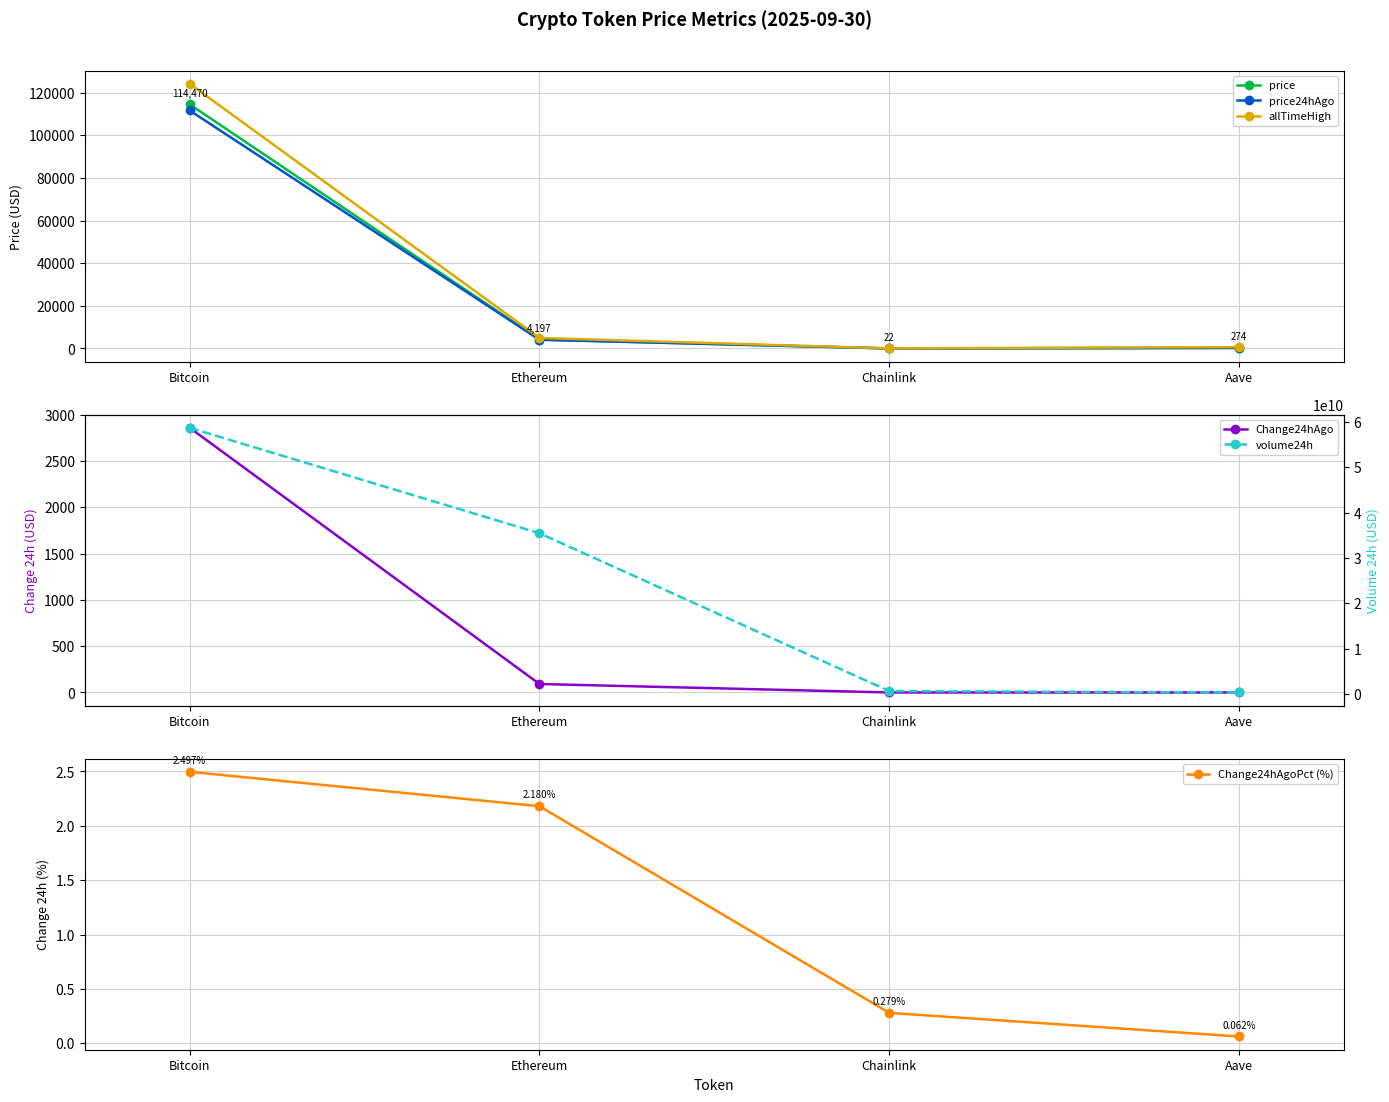

At which category is the sum across all series the highest?

Bitcoin